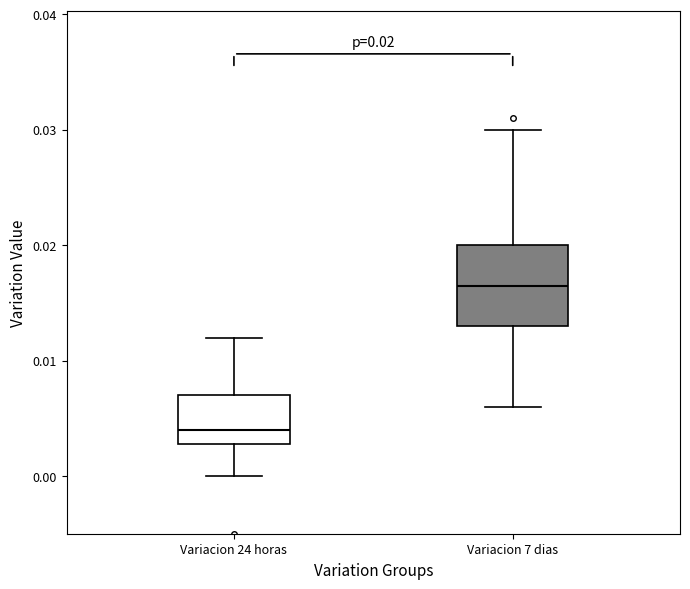

Comparing the boxes themselves (not the whiskers), which one is the tallest?

Variacion 7 dias